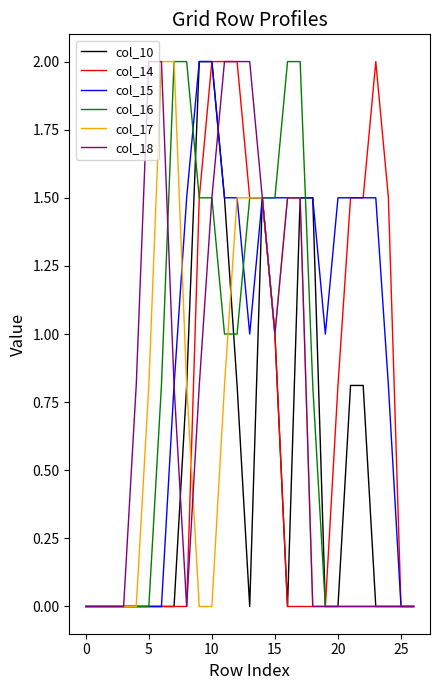

Which series has the largest total across all categories?

col_15